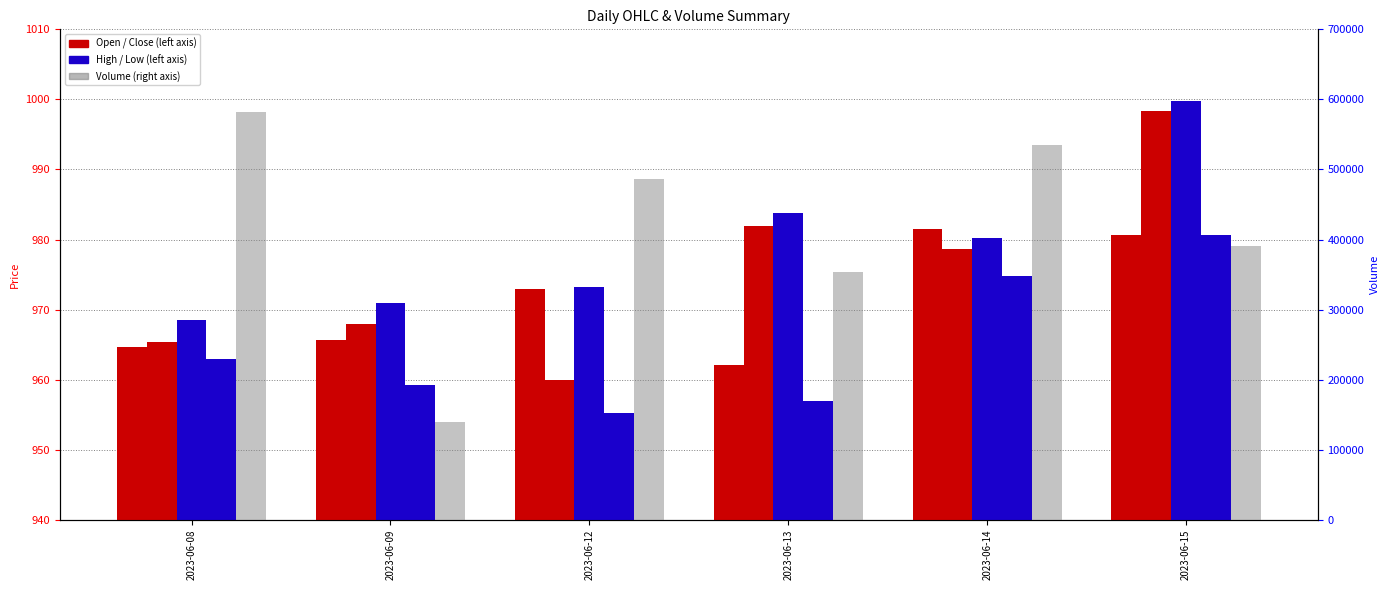

What is the total value across all series at 2023-06-09?

144099.8